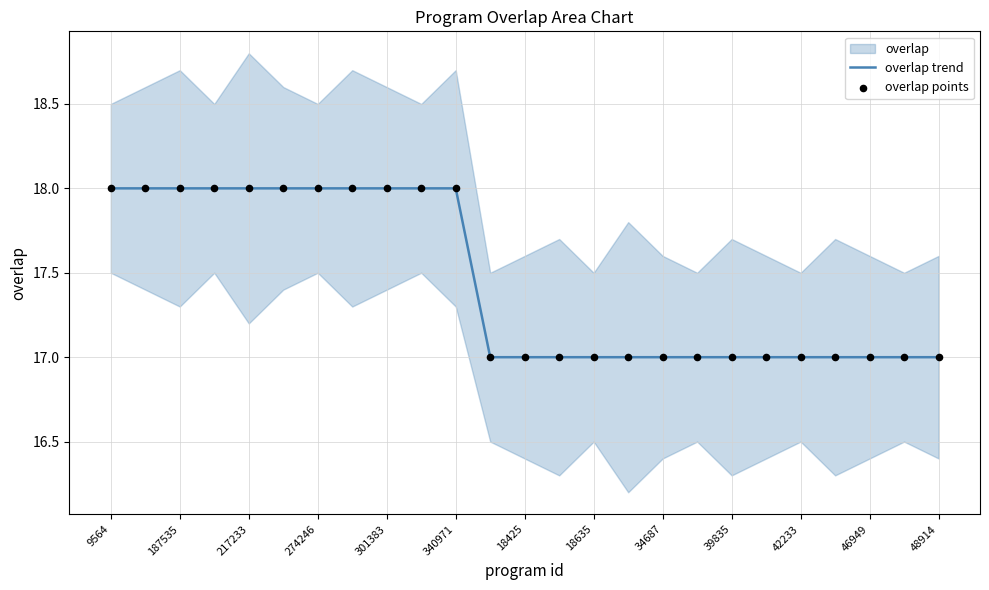

At how many categories does at least one series exceed 17?

11